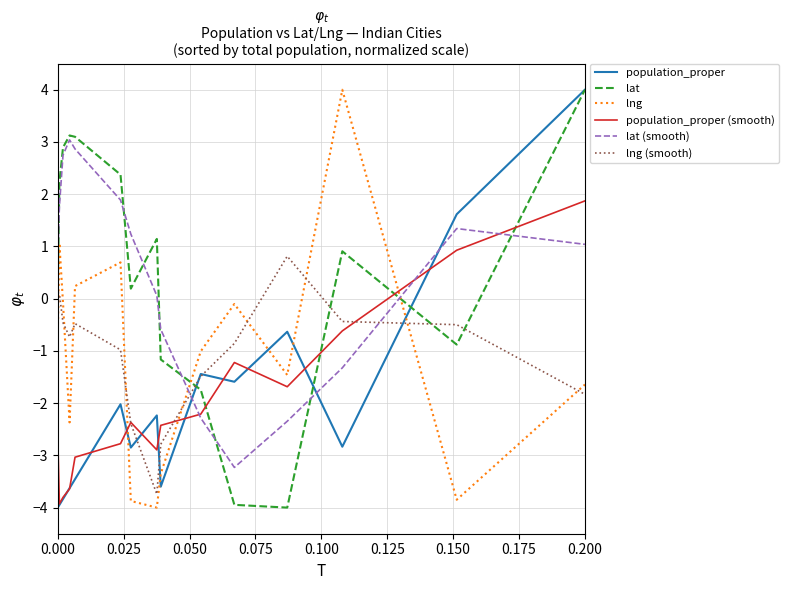

After their last crossing, which series has the higher values: lng (smooth) or lat (smooth)?

lat (smooth)